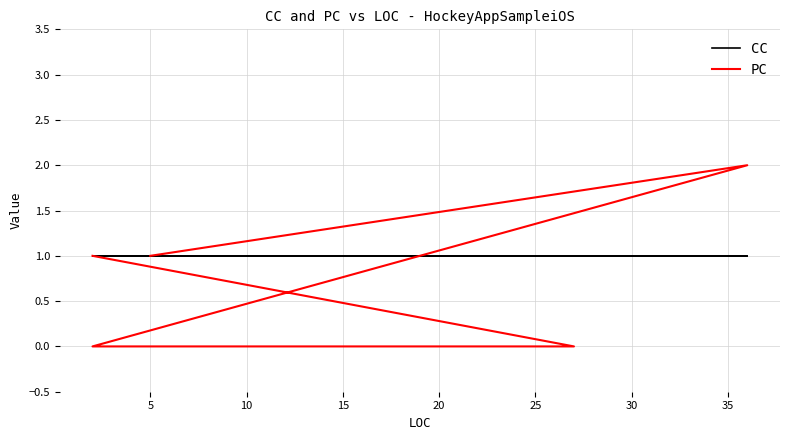

What is the spread (max minus min) of values at 5?

1